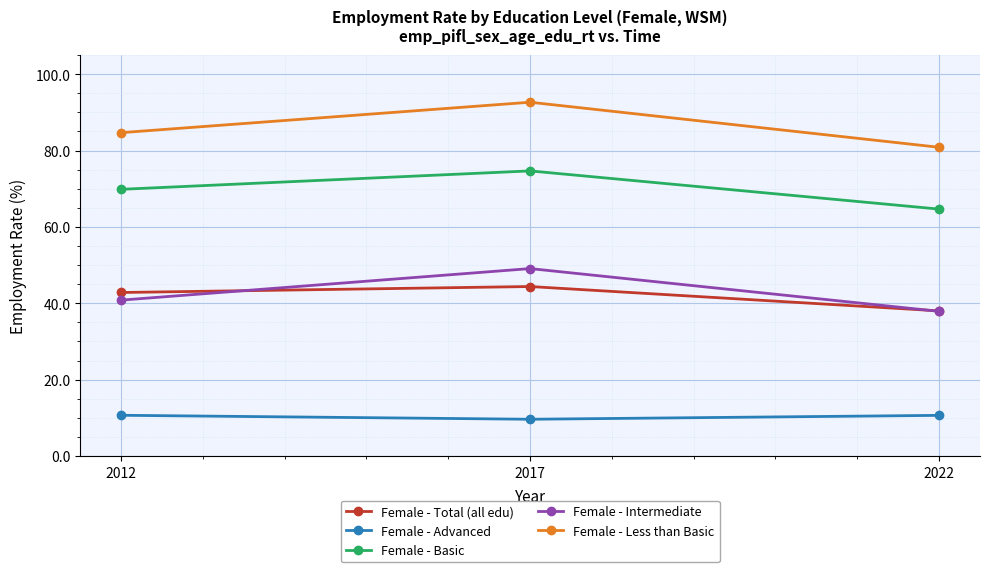

What is the maximum value for Female - Total (all edu)?

44.4